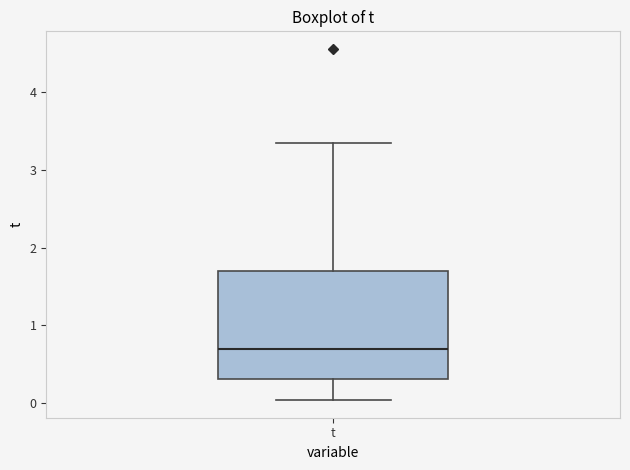

Read this box plot against the y-axis: the position of the median line, the range covered by the box, and the ends of both whiskers. The values are not printed on the chart, so give them approximately, as read against the axis.

median 0.7, box 0.3 to 1.7, whiskers 0.0 to 3.3